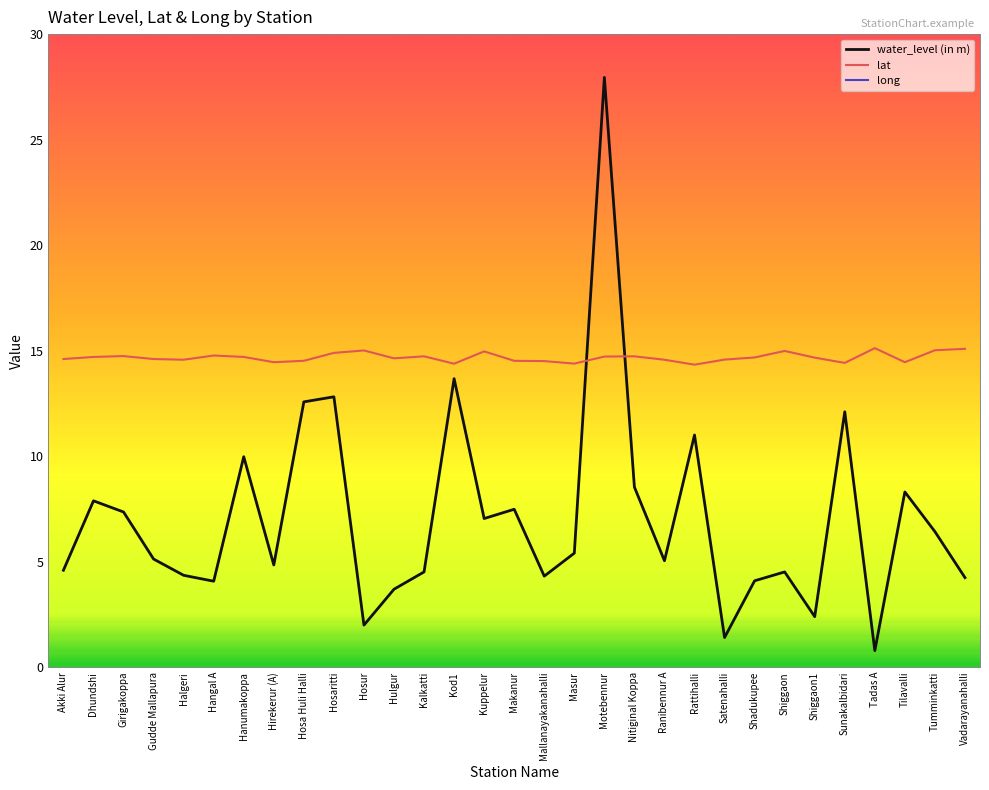

Reading left to right, list all the values displayed in this chart.

water_level (in m): Akki Alur=4.6	Dhundshi=7.9	Girigakoppa=7.3	Gudde Mallapura=5.1	Halgeri=4.3	Hangal A=4.1	Hanumakoppa=10.0	Hirekerur (A)=4.8	Hosa Huli Halli=12.6	Hosaritti=12.8	Hosur=2.0	Hulgur=3.7	Kalkatti=4.5	Kod1=13.7	Kuppelur=7.0	Makanur=7.5	Mallanayakanahalli=4.3	Masur=5.4	Motebennur=27.9	Nitiginal Koppa=8.5	Ranibennur A=5.0	Rattihalli=11.0	Satenahalli=1.4	Shadukupee=4.1	Shiggaon=4.5	Shiggaon1=2.4	Sunakalbidari=12.1	Tadas A=0.8	Tilavalli=8.3	Tumminkatti=6.4	Vadarayanahalli=4.2
lat: Akki Alur=14.6	Dhundshi=14.7	Girigakoppa=14.7	Gudde Mallapura=14.6	Halgeri=14.6	Hangal A=14.8	Hanumakoppa=14.7	Hirekerur (A)=14.4	Hosa Huli Halli=14.5	Hosaritti=14.9	Hosur=15.0	Hulgur=14.6	Kalkatti=14.7	Kod1=14.4	Kuppelur=15.0	Makanur=14.5	Mallanayakanahalli=14.5	Masur=14.4	Motebennur=14.7	Nitiginal Koppa=14.7	Ranibennur A=14.6	Rattihalli=14.3	Satenahalli=14.6	Shadukupee=14.7	Shiggaon=15.0	Shiggaon1=14.7	Sunakalbidari=14.4	Tadas A=15.1	Tilavalli=14.4	Tumminkatti=15.0	Vadarayanahalli=15.1
long: Akki Alur=75.3	Dhundshi=75.5	Girigakoppa=75.1	Gudde Mallapura=75.3	Halgeri=75.5	Hangal A=75.1	Hanumakoppa=75.1	Hirekerur (A)=75.4	Hosa Huli Halli=75.7	Hosaritti=75.6	Hosur=75.1	Hulgur=75.2	Kalkatti=75.2	Kod1=75.5	Kuppelur=75.1	Makanur=75.7	Mallanayakanahalli=75.6	Masur=75.5	Motebennur=75.5	Nitiginal Koppa=75.2	Ranibennur A=75.6	Rattihalli=75.5	Satenahalli=75.3	Shadukupee=75.2	Shiggaon=75.2	Shiggaon1=75.1	Sunakalbidari=75.6	Tadas A=75.1	Tilavalli=75.4	Tumminkatti=75.2	Vadarayanahalli=75.3